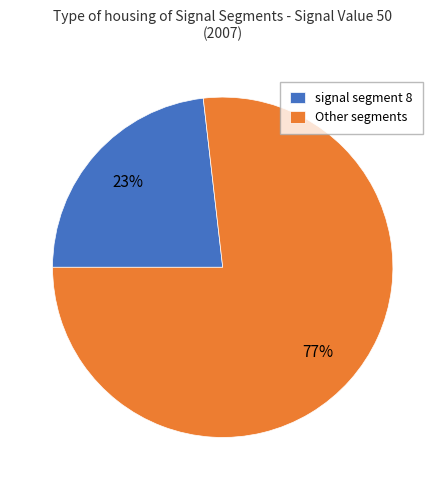

To the nearest percent, what is the difference between the largest and smallest slice percentages?

54%